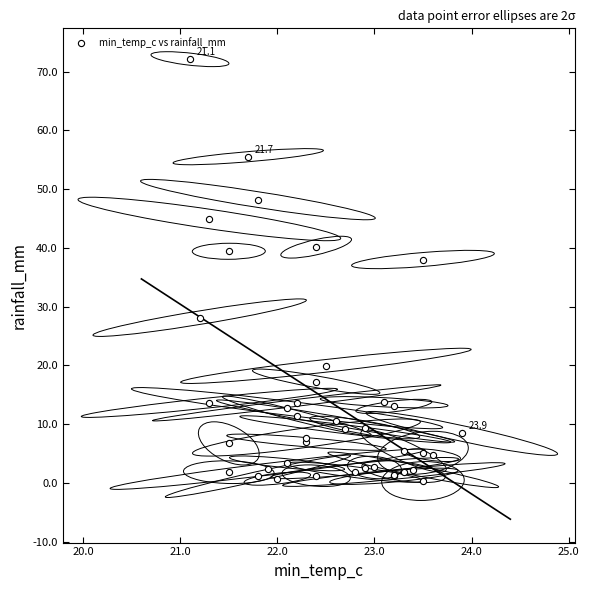

What Y value in the scatter plot is closest to 36?

38.0